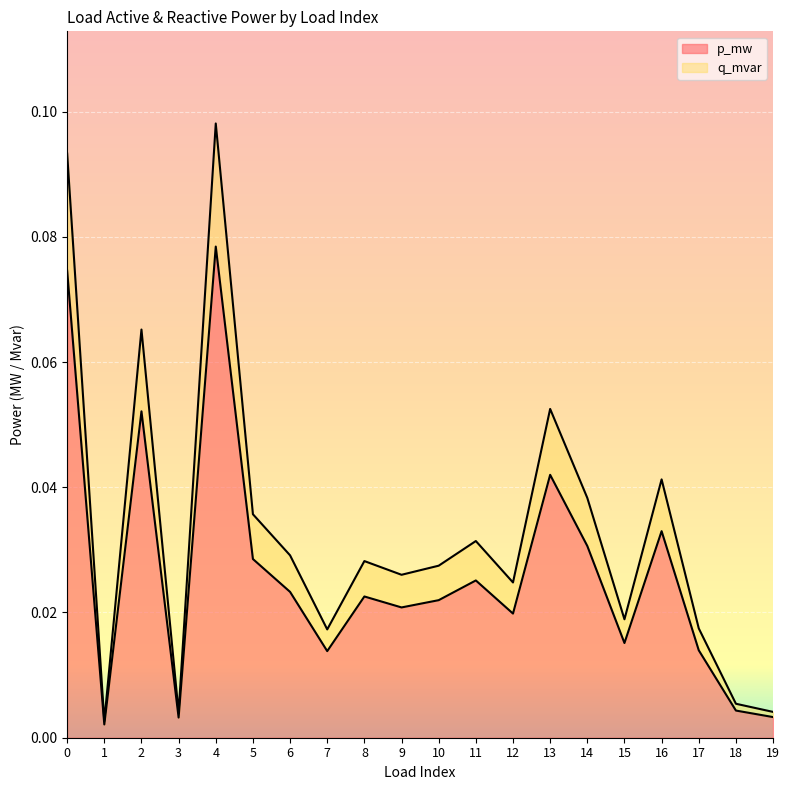

True or false: p_mw and q_mvar intersect in this chart.

False